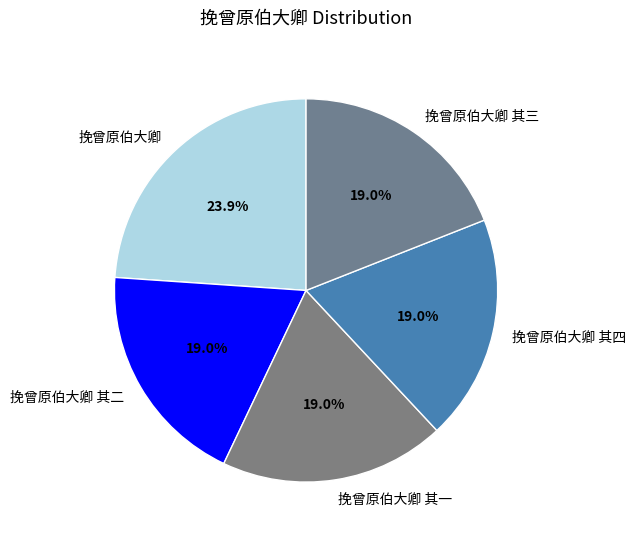

Is the sum of 挽曾原伯大卿 and 挽曾原伯大卿 其二 greater than half?

No